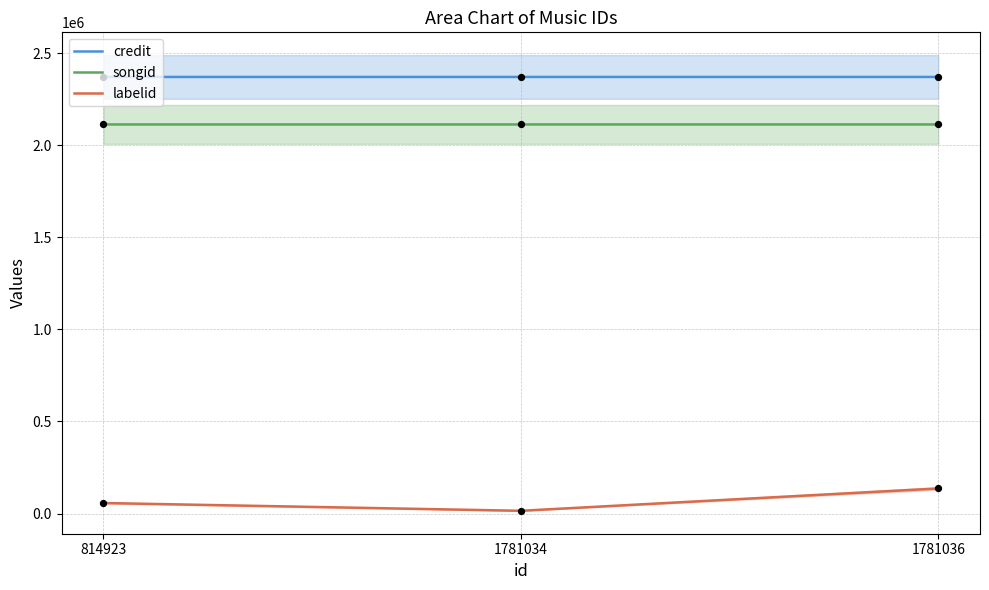

Which series has the widest spread of Y values?

labelid